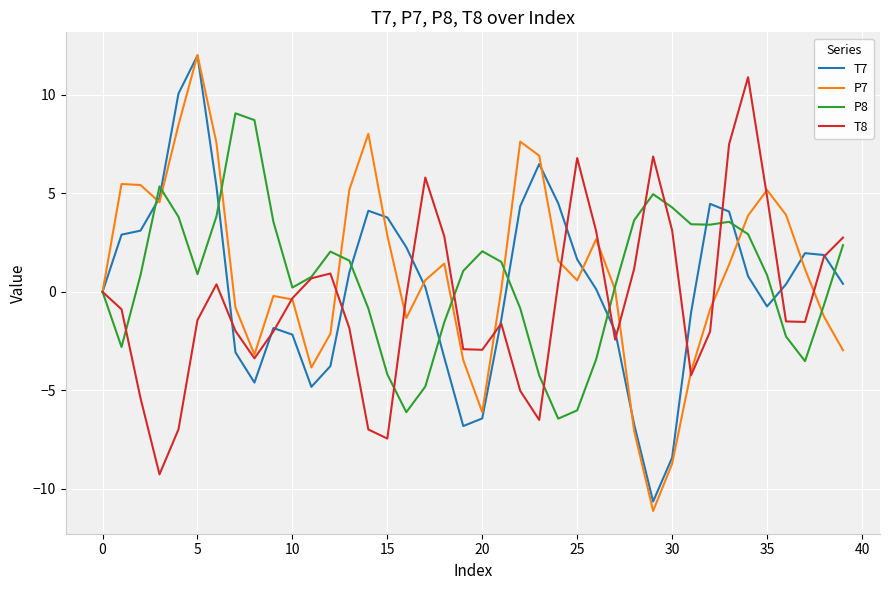

How many series are shown in this chart?

4